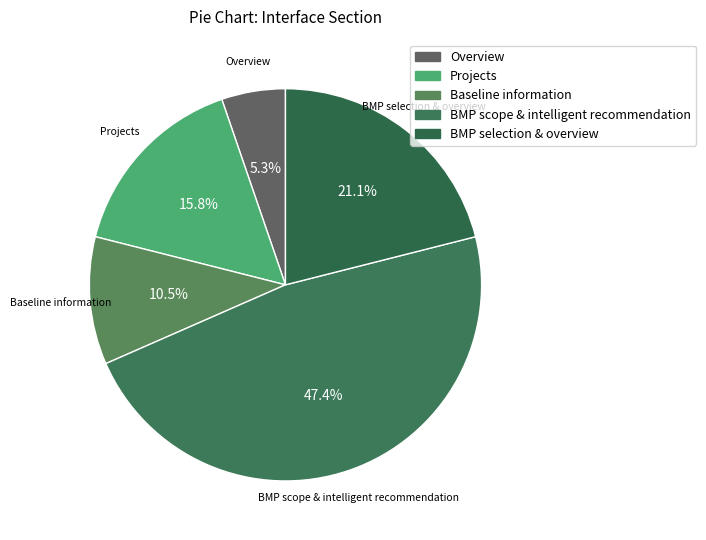

Approximately how many times larger is the value at BMP scope & intelligent recommendation compared to BMP selection & overview?

2.2